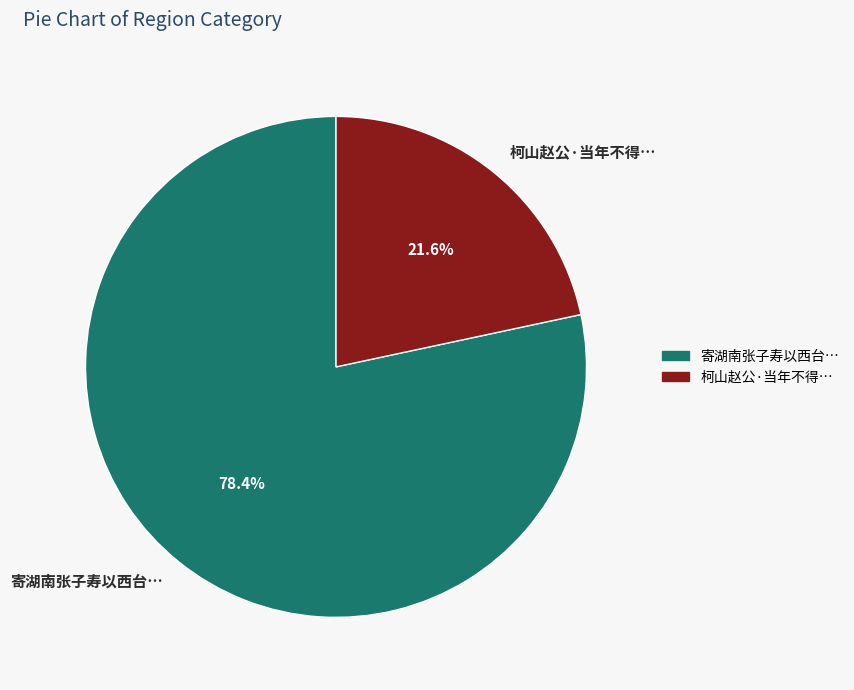

How much of the chart is everything except 柯山赵公·当年不得…?

78.4%